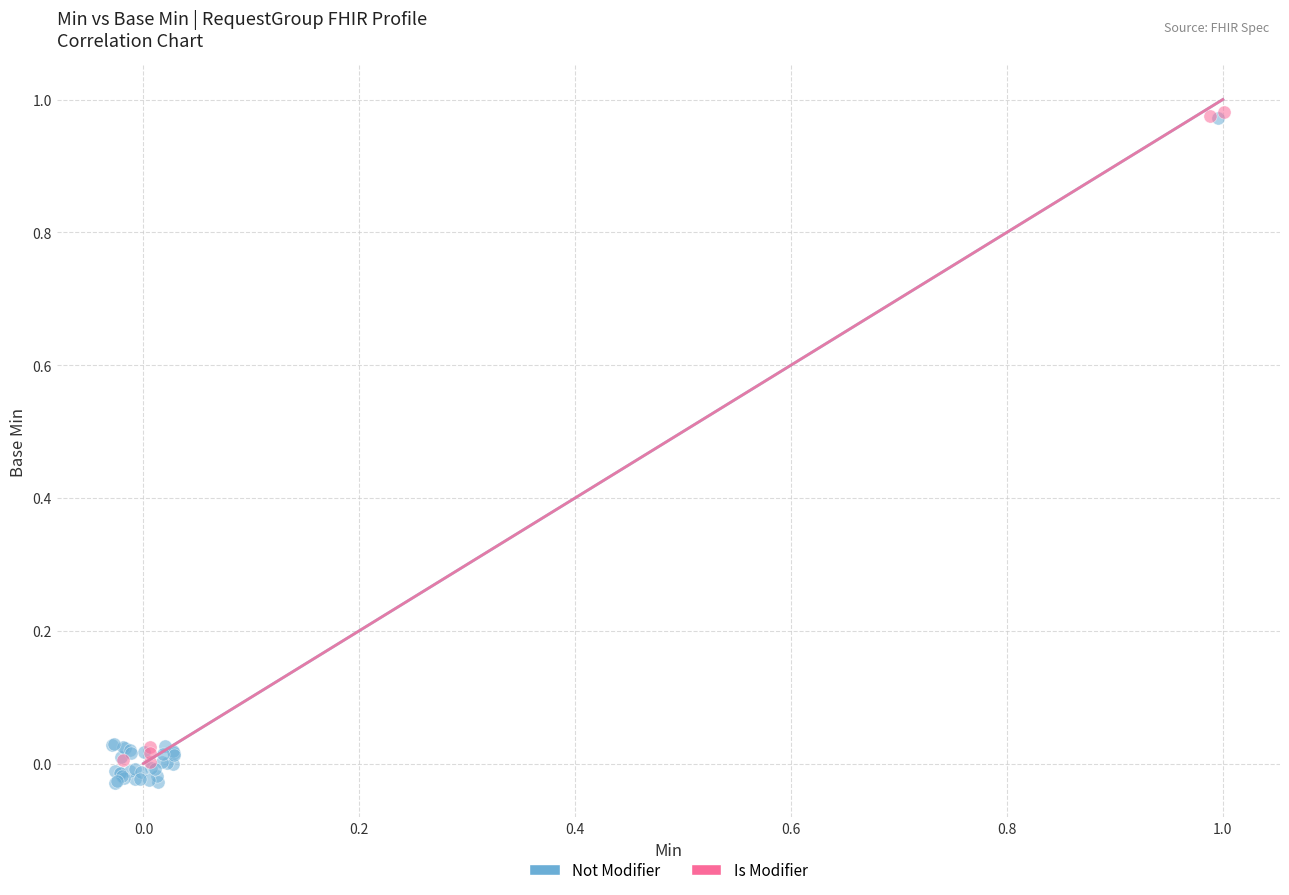

What are all the series names shown in the legend?

Not Modifier, Is Modifier